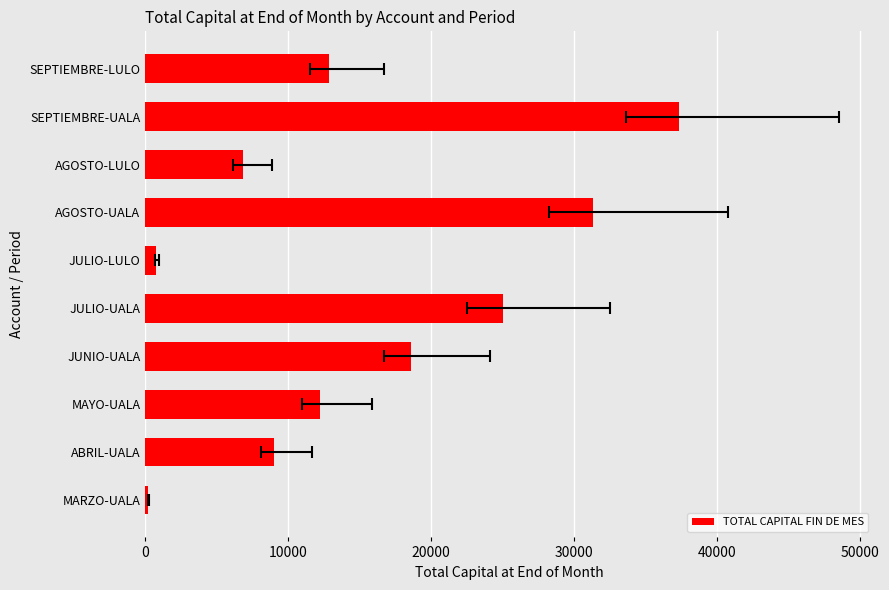

True or false: the data shows 6814.1 at AGOSTO-LULO.

True